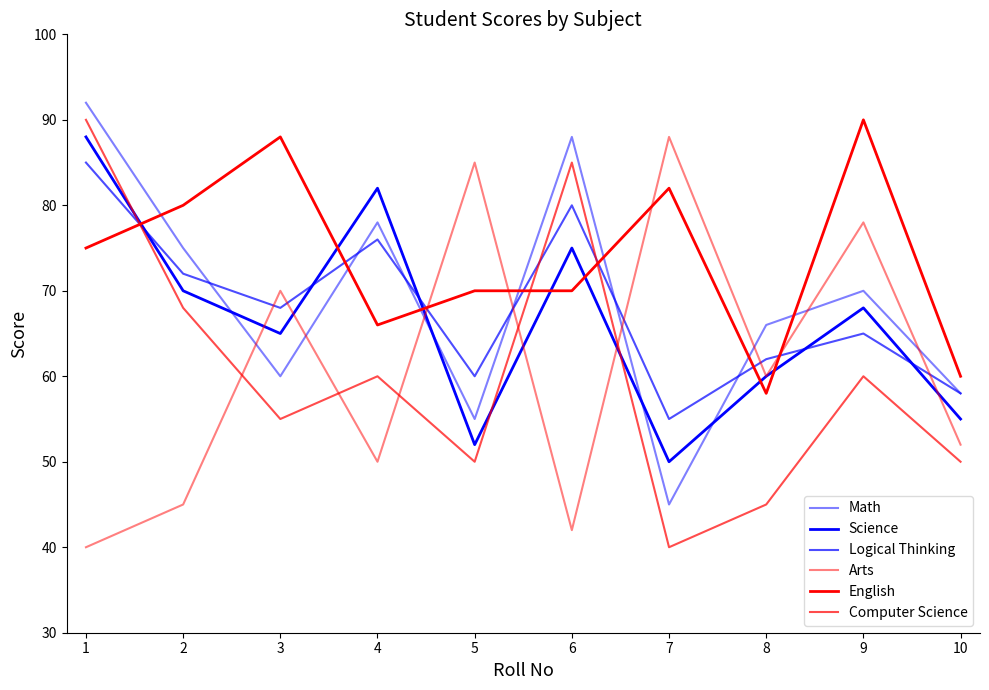

The value of Math at 7 is 10. True or false?

False